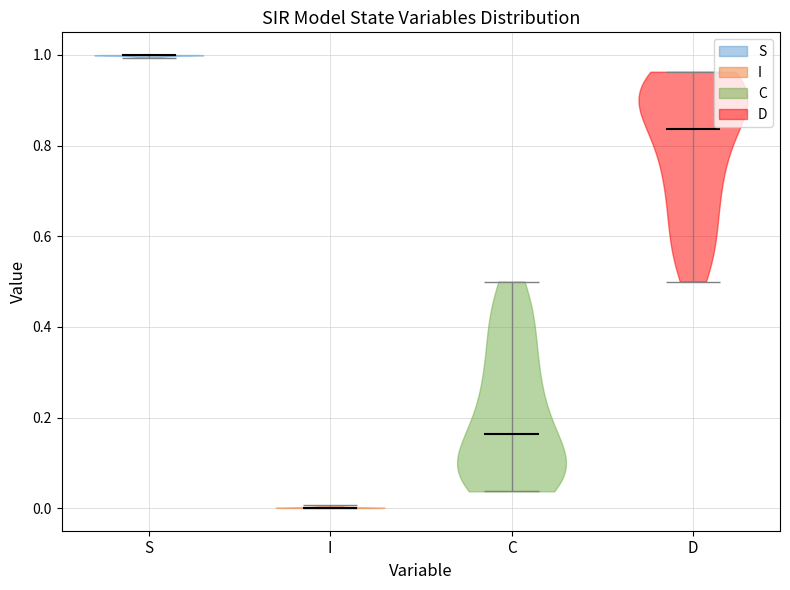

Which violin has the lowest median line?

I